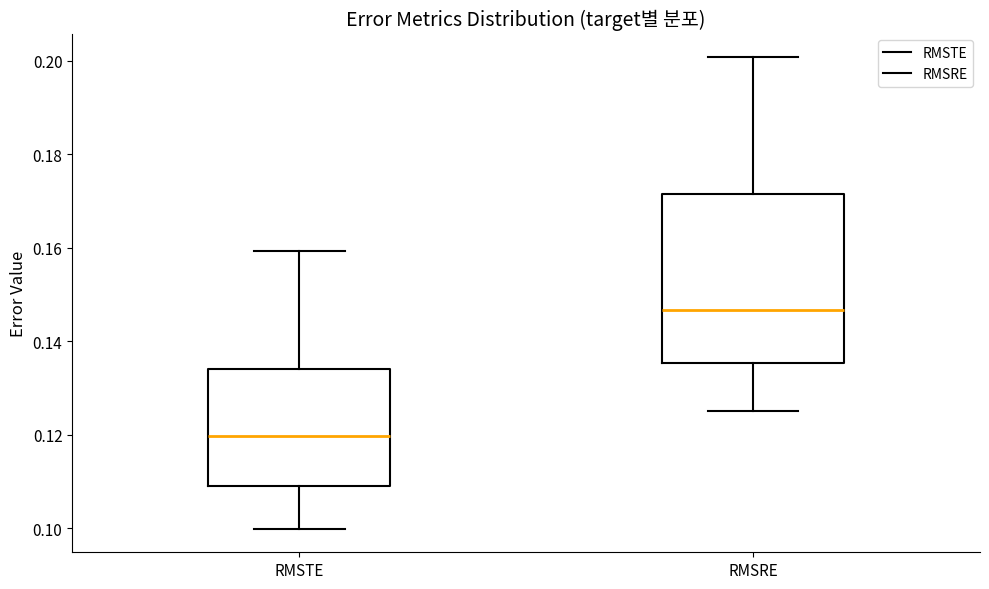

Comparing the boxes themselves (not the whiskers), which one is the tallest?

RMSRE